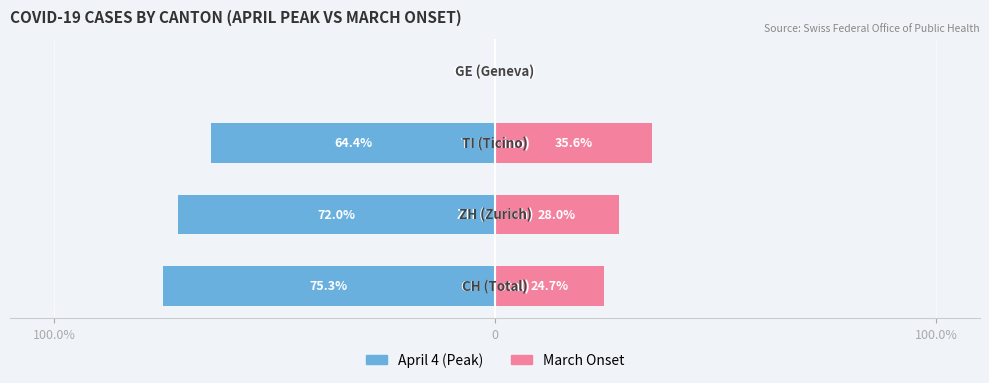

At how many categories does at least one series exceed -21?

4